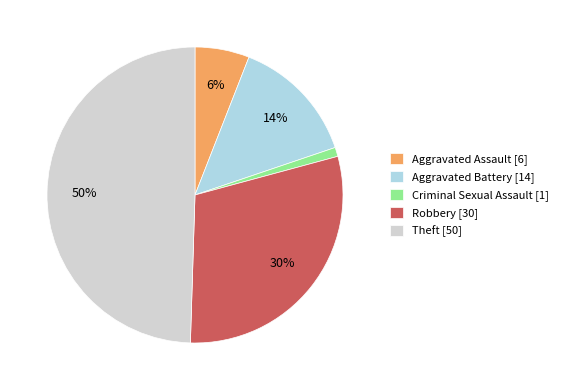

To the nearest percent, what is the combined percentage of Criminal Sexual Assault and Robbery?

31%